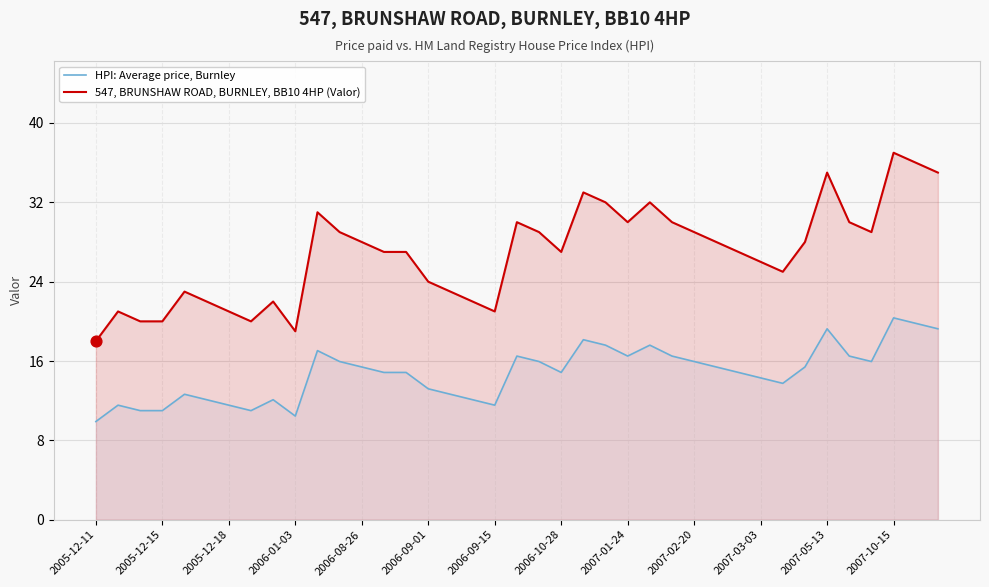

Which series has the largest total across all categories?

547, BRUNSHAW ROAD, BURNLEY, BB10 4HP (Valor)